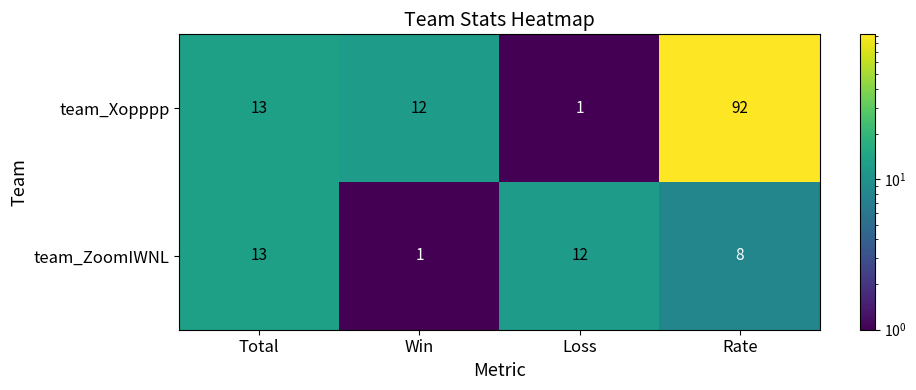

What is the maximum value for team_Xopppp?

92